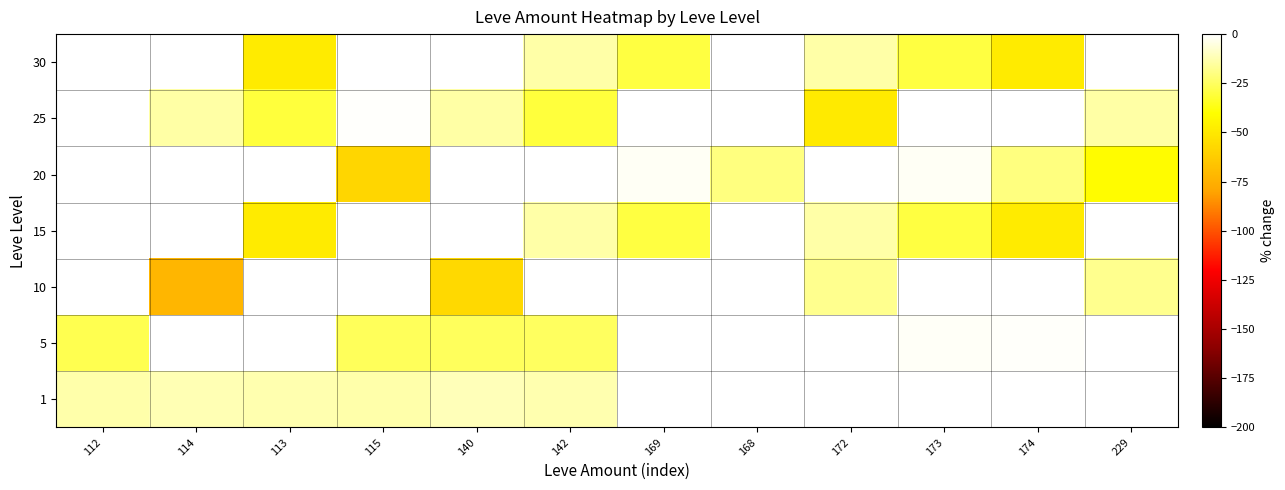

At which category is the sum across all series the highest?

168